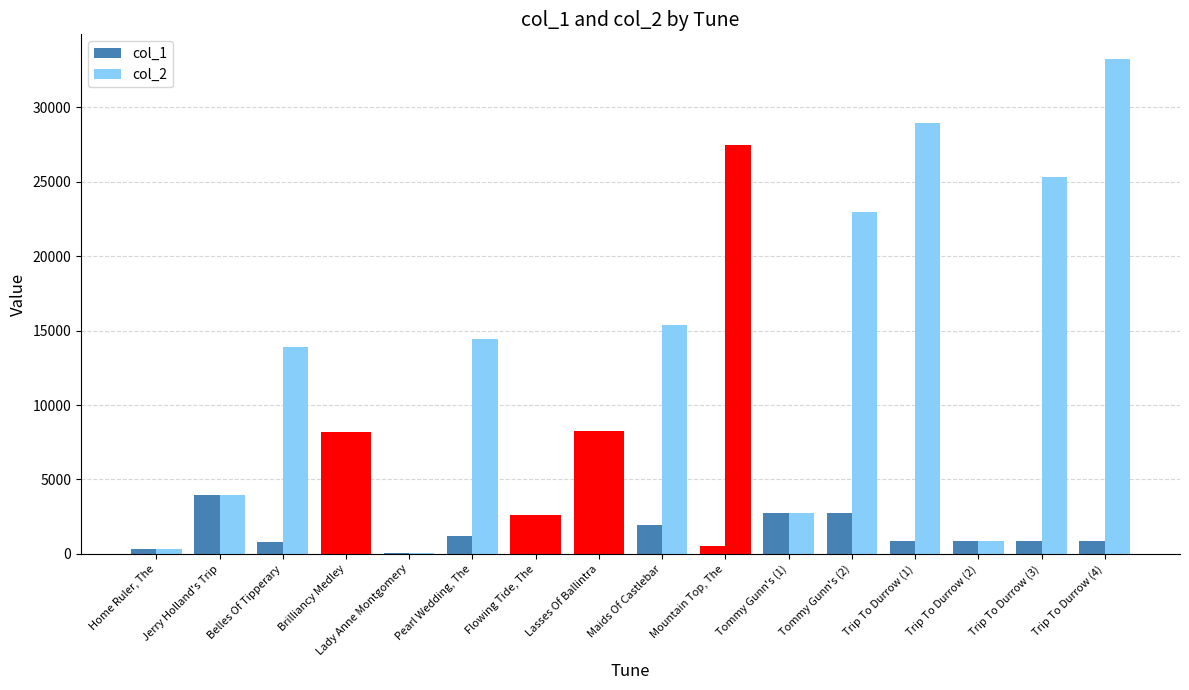

How many categories are shown in the chart?

16